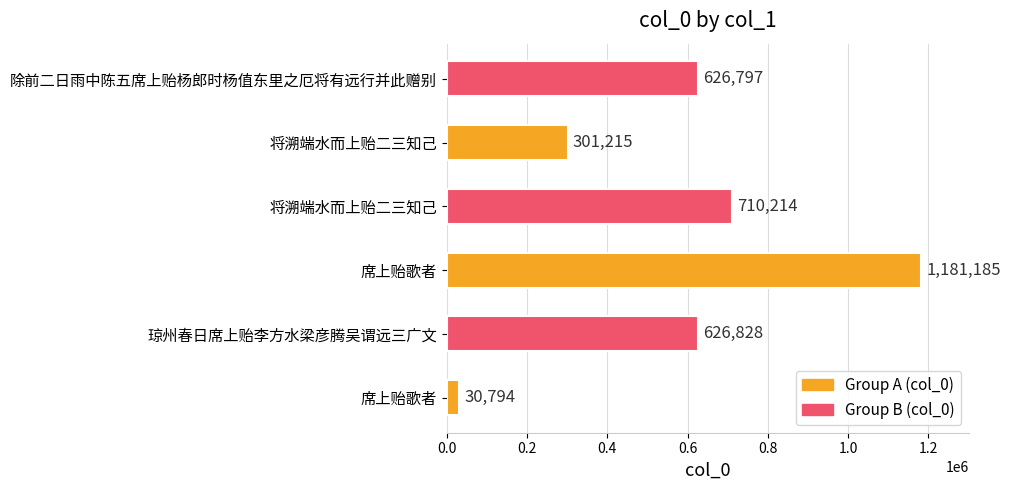

How many data points are less than 626828?

3